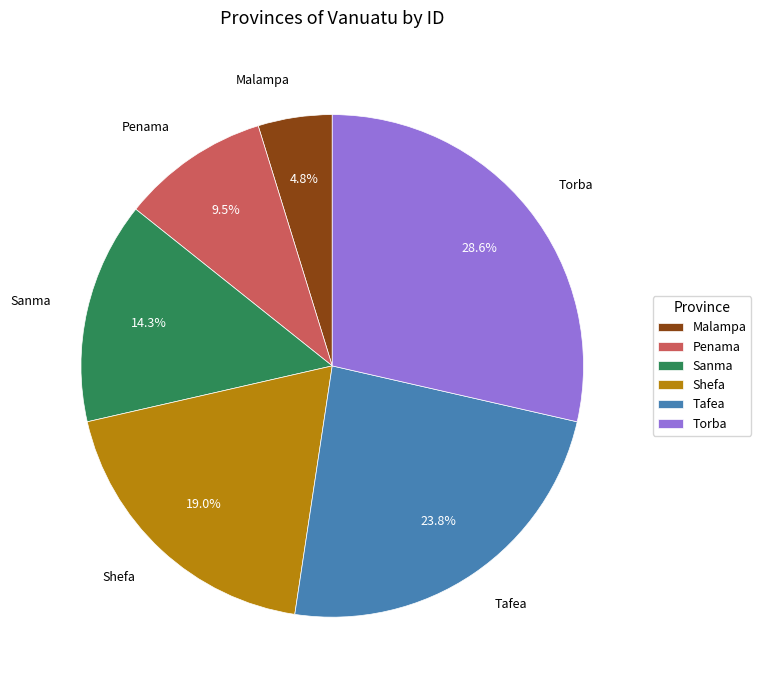

To the nearest percent, what is the difference between the largest and smallest slice percentages?

24%